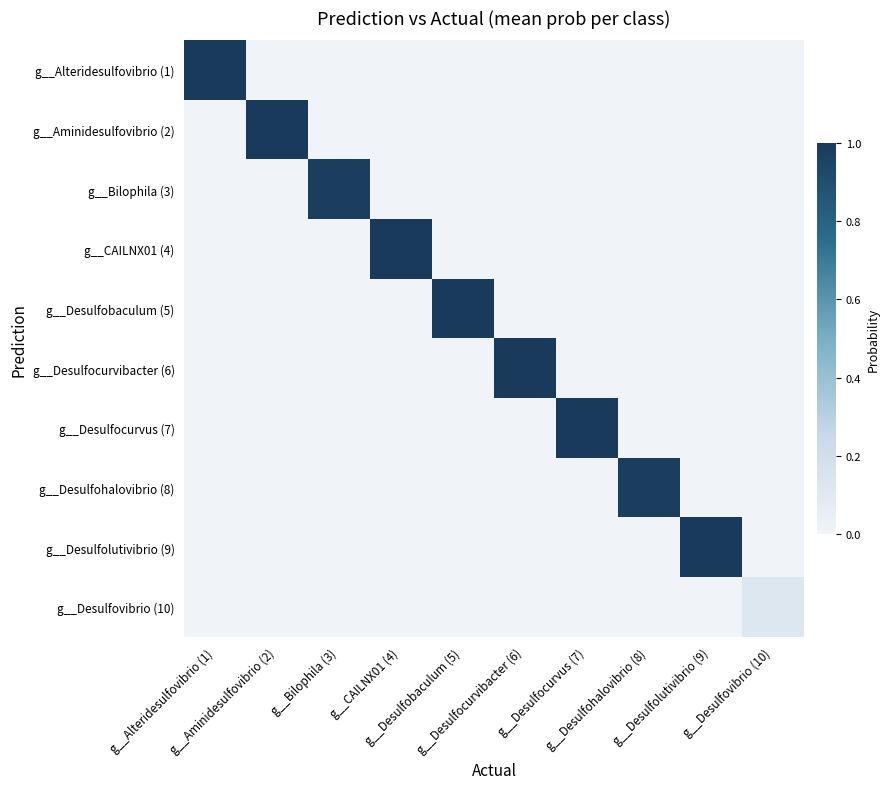

At which category is the sum across all series the highest?

g__Desulfobaculum (5)